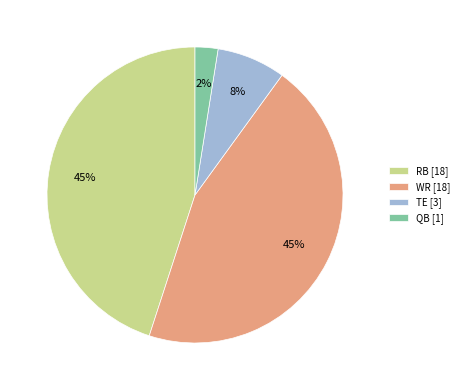

To the nearest percent, what portion does WR represent?

45%